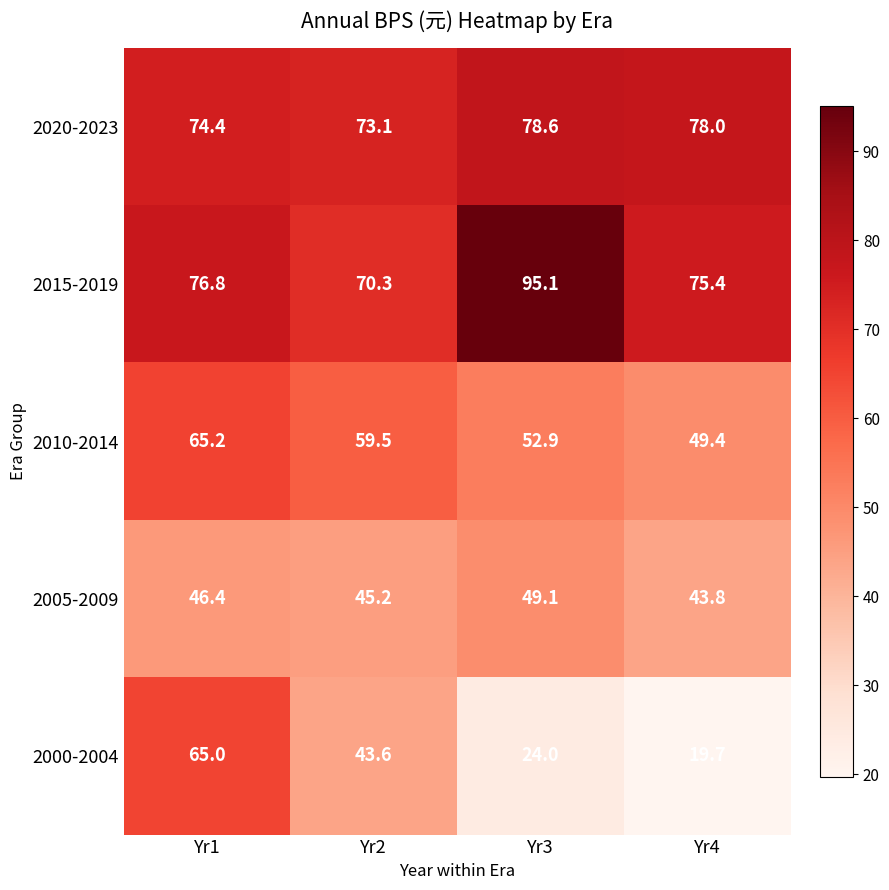

The 2005-2009 series shows 46.4 at Yr1. True or false?

True